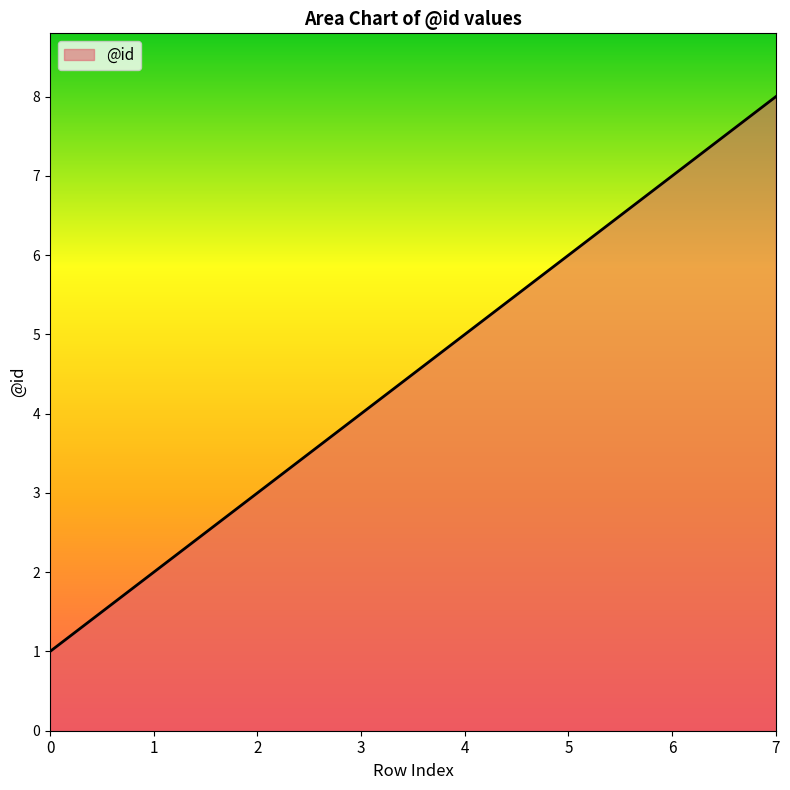

What is the change in value from 0 to 5?

+5